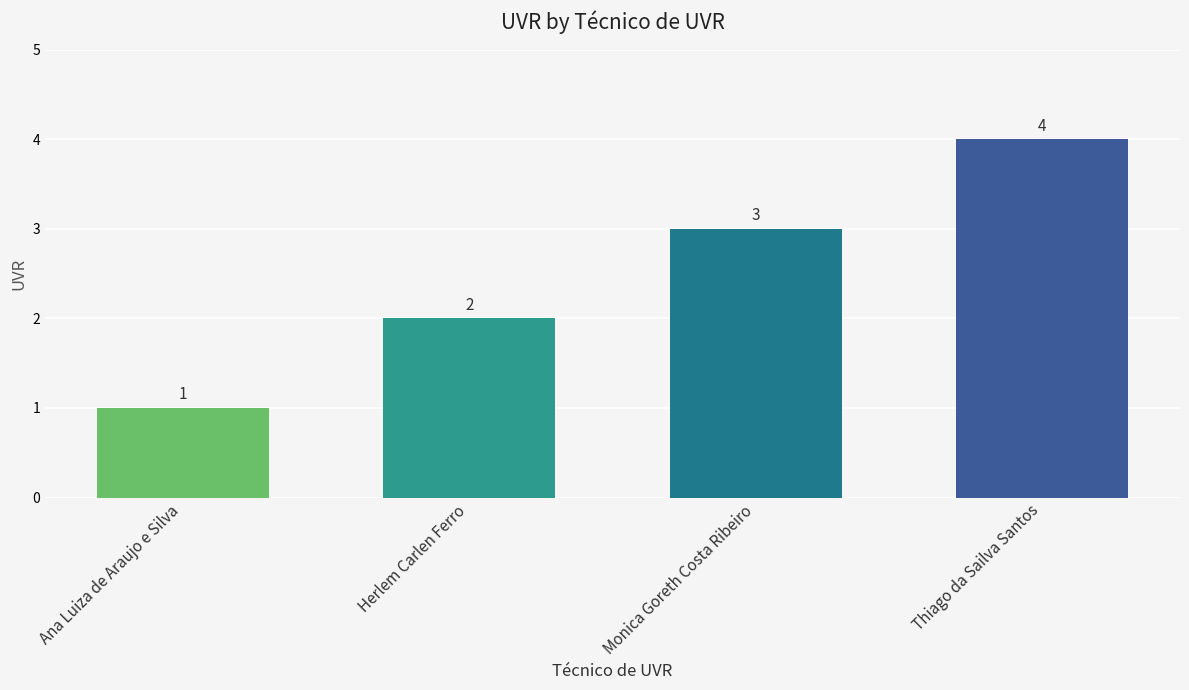

Reading right to left, list all the values displayed in this chart.

4	3	2	1